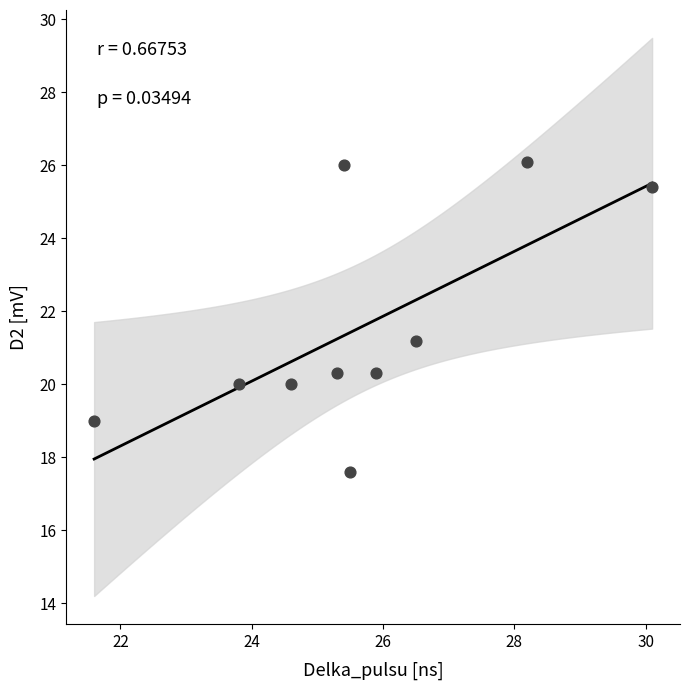

What Y value in the scatter plot is closest to 21?

21.2